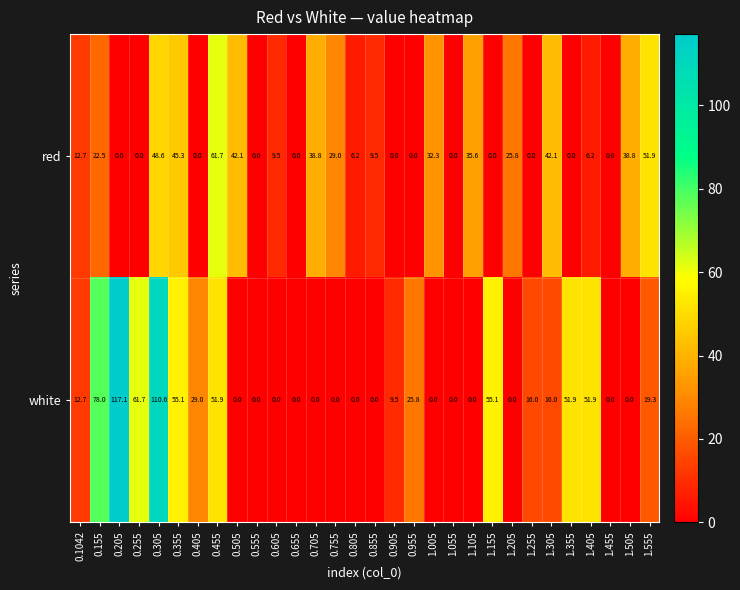

How many series are shown in this chart?

2